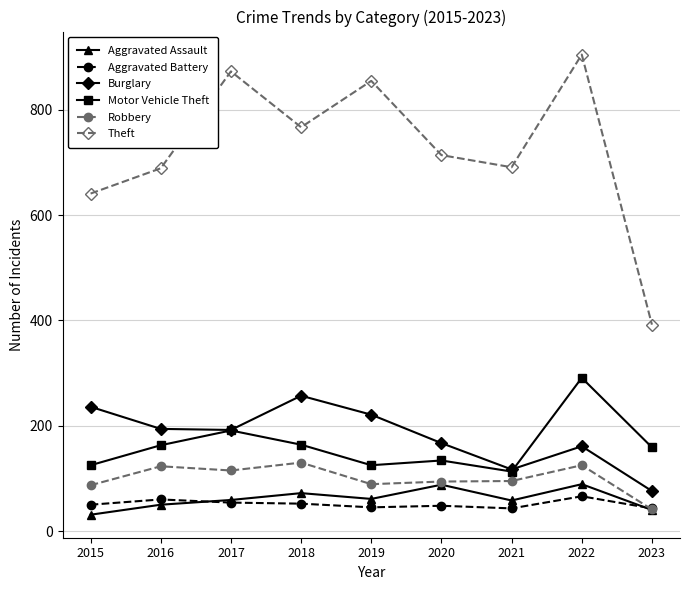

True or false: Theft and Burglary cross at least once.

False